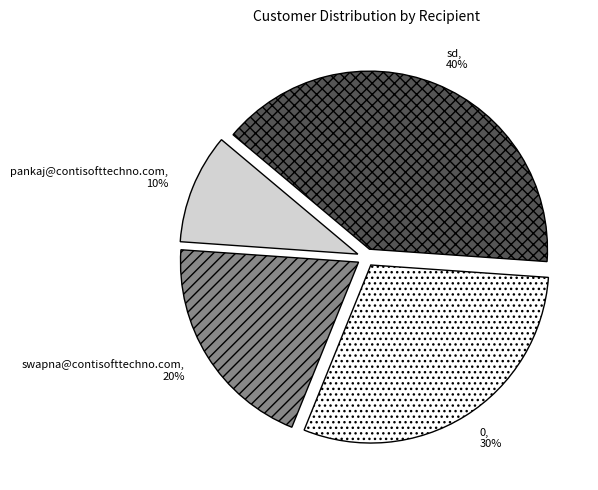

Combined, do swapna@contisofttechno.com and pankaj@contisofttechno.com account for over 50%?

No